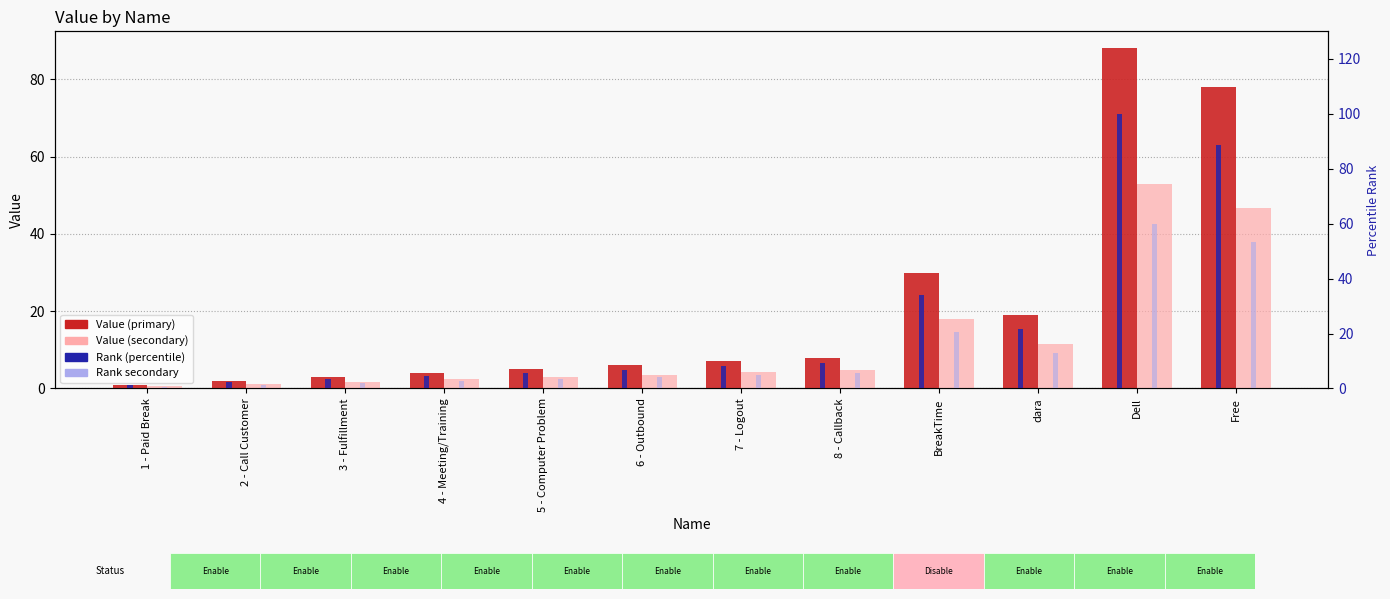

What is the label of the 2nd bar from the left?

2 - Call Customer